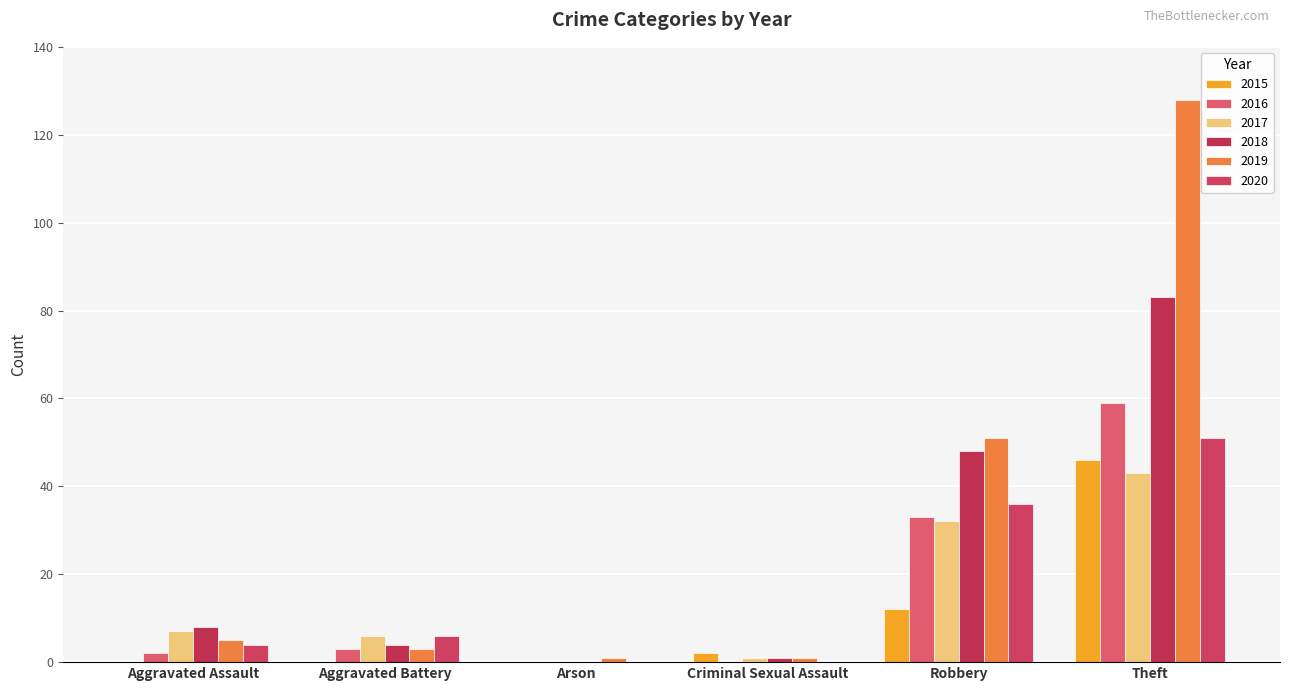

What is the sum of all 2015 values?

60